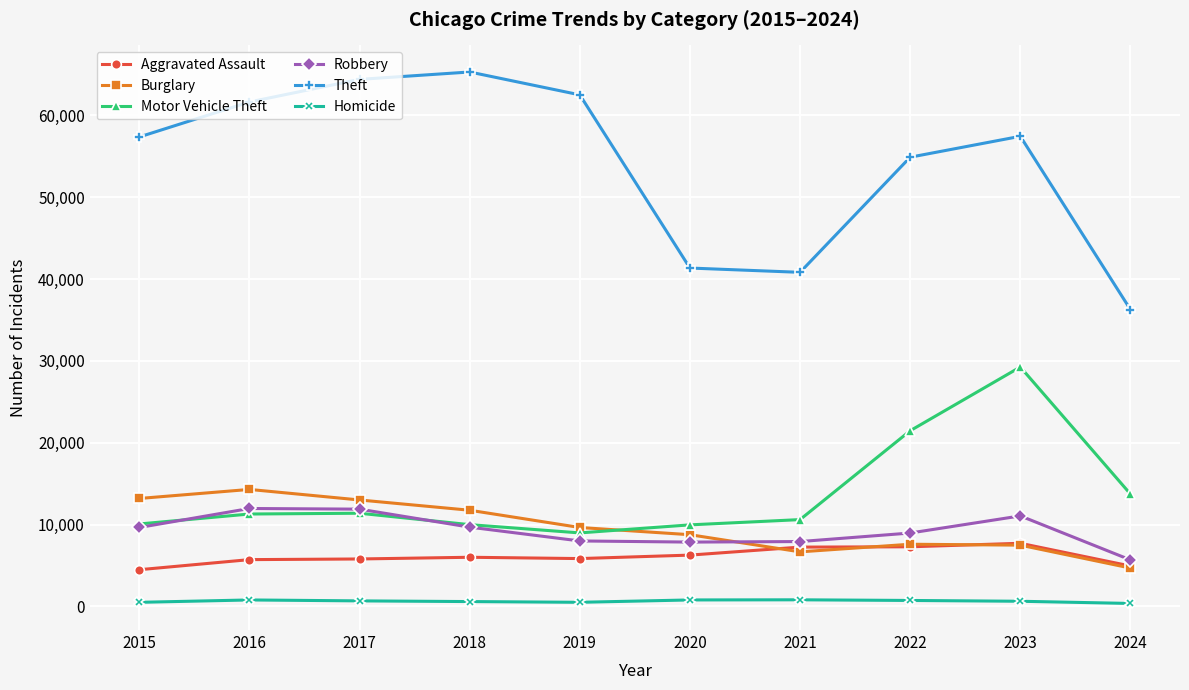

True or false: Motor Vehicle Theft and Burglary cross at least once.

True